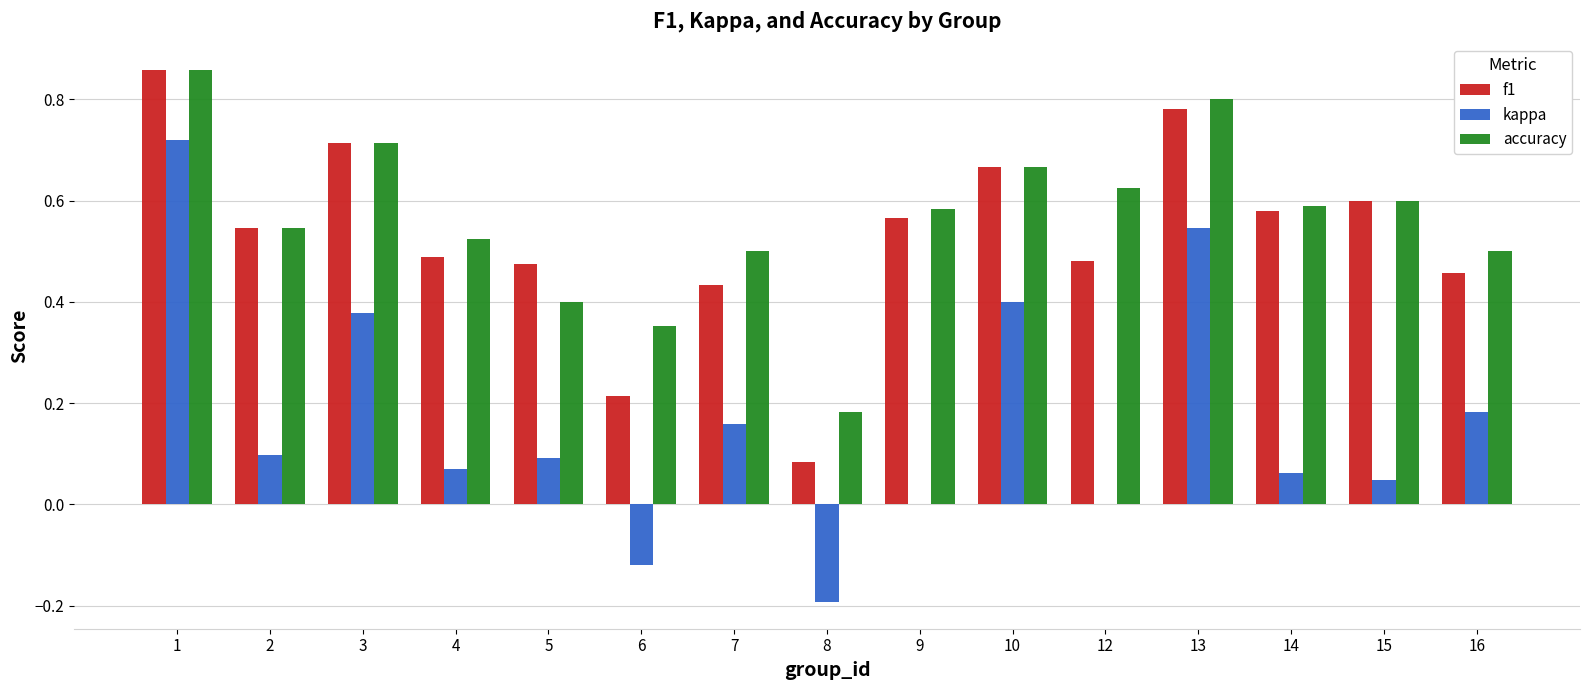

What is the total value across all series at 16?

1.1